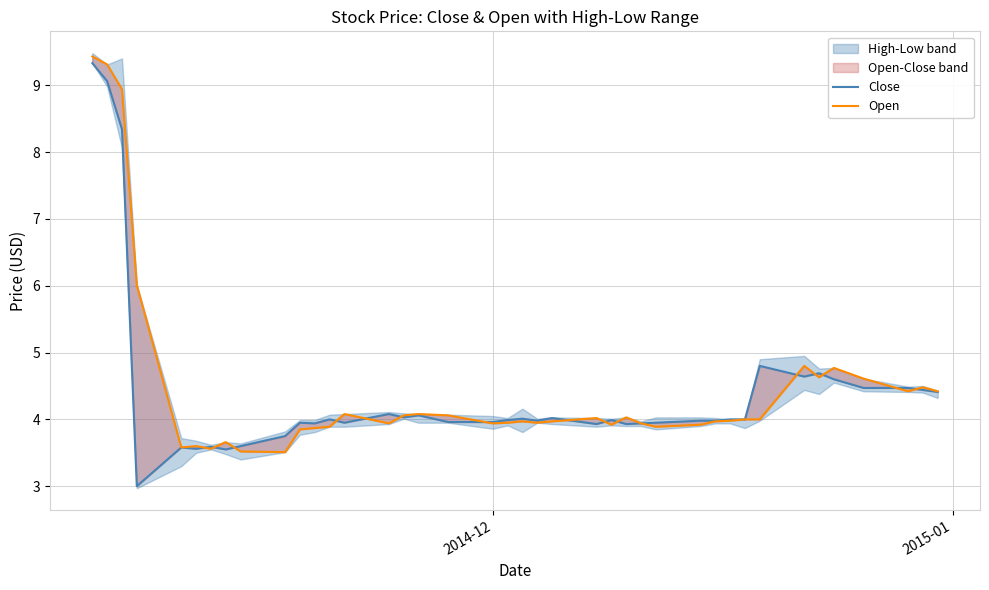

Is it true that Close equals 5.4 at 20?

False